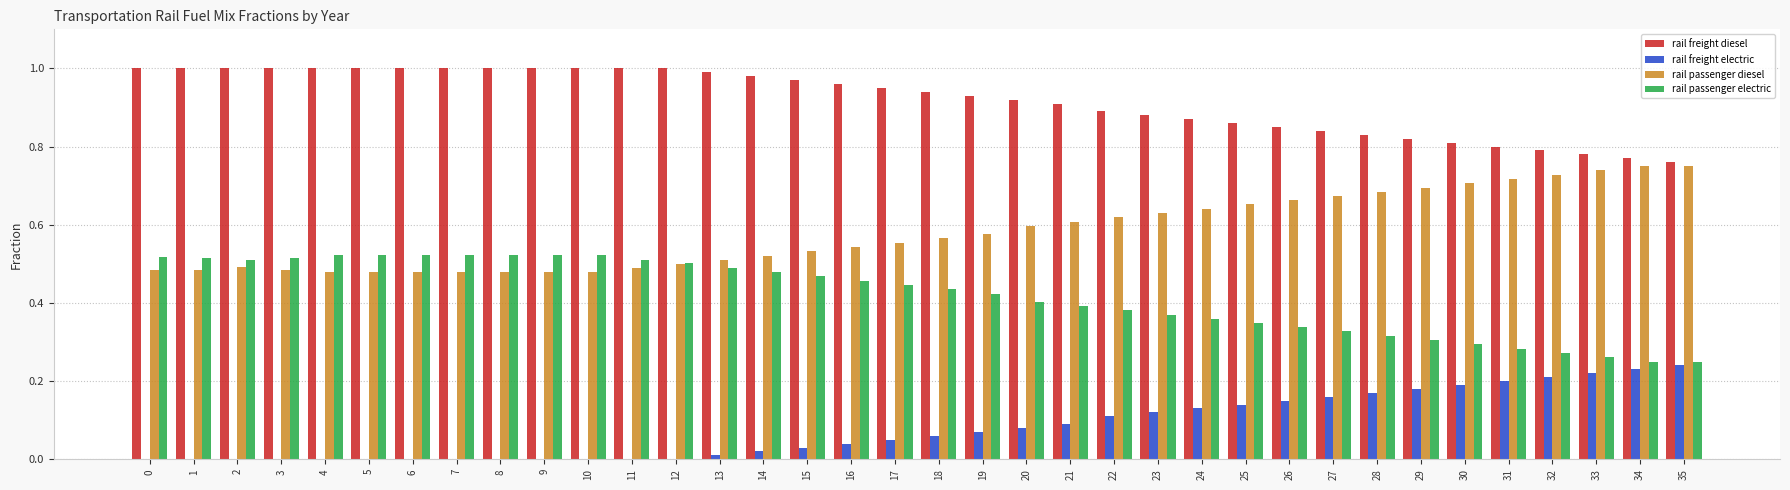

The value of rail freight diesel at 4 is 1.8. True or false?

False